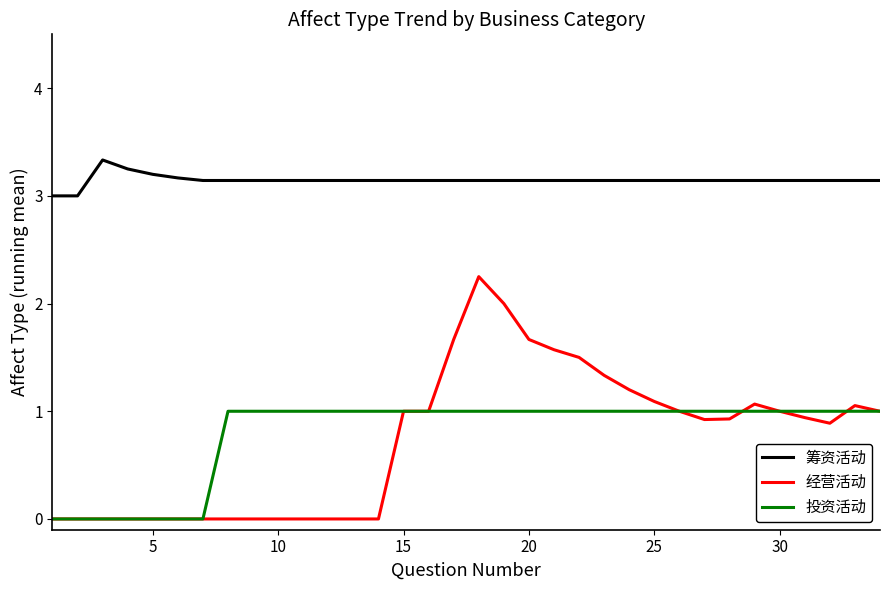

At how many categories does at least one series exceed 0?

34